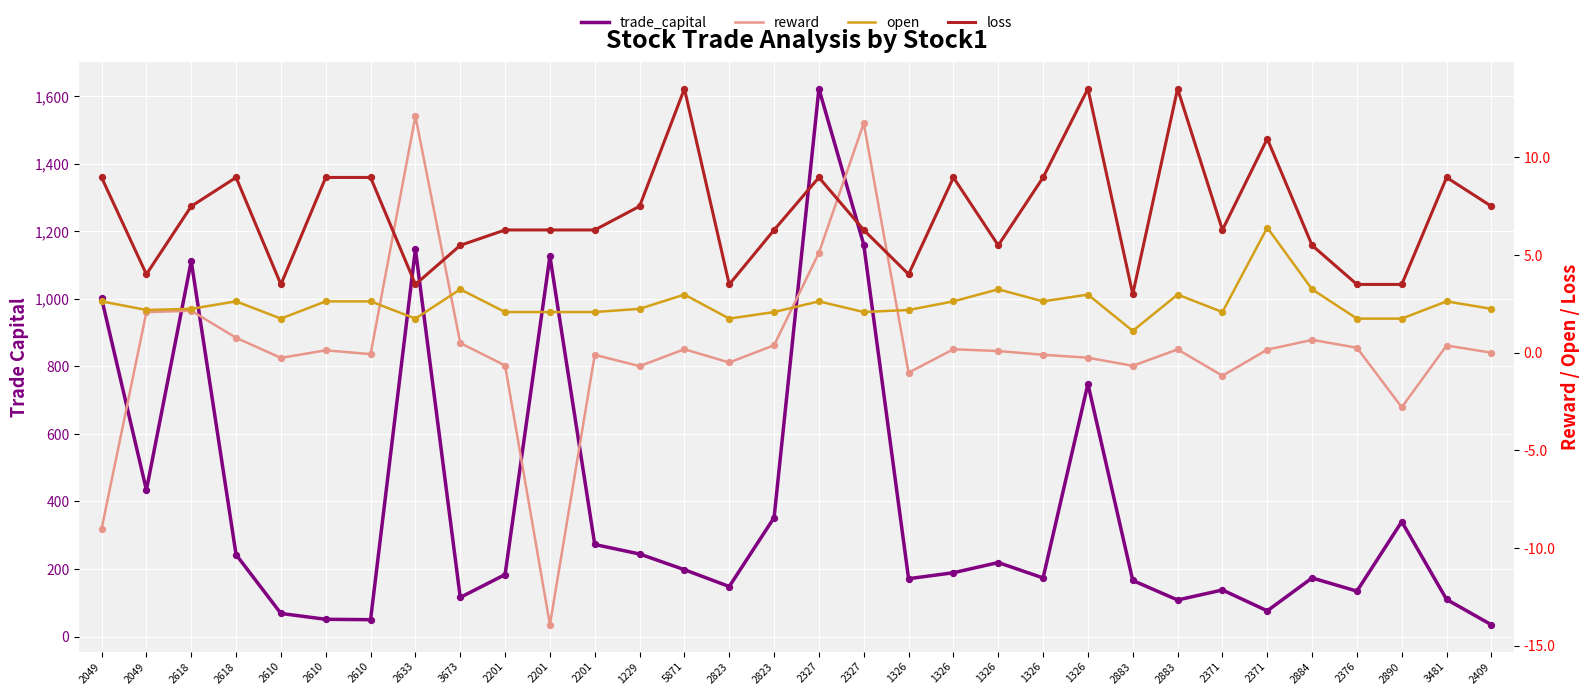

What are all the series names shown in the legend?

trade_capital, reward, open, loss